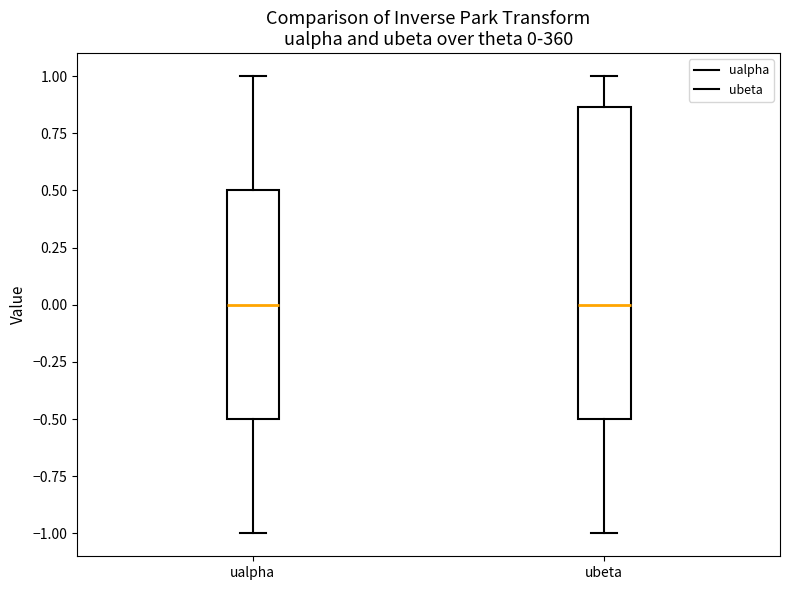

Comparing the boxes themselves (not the whiskers), which one is the tallest?

ubeta